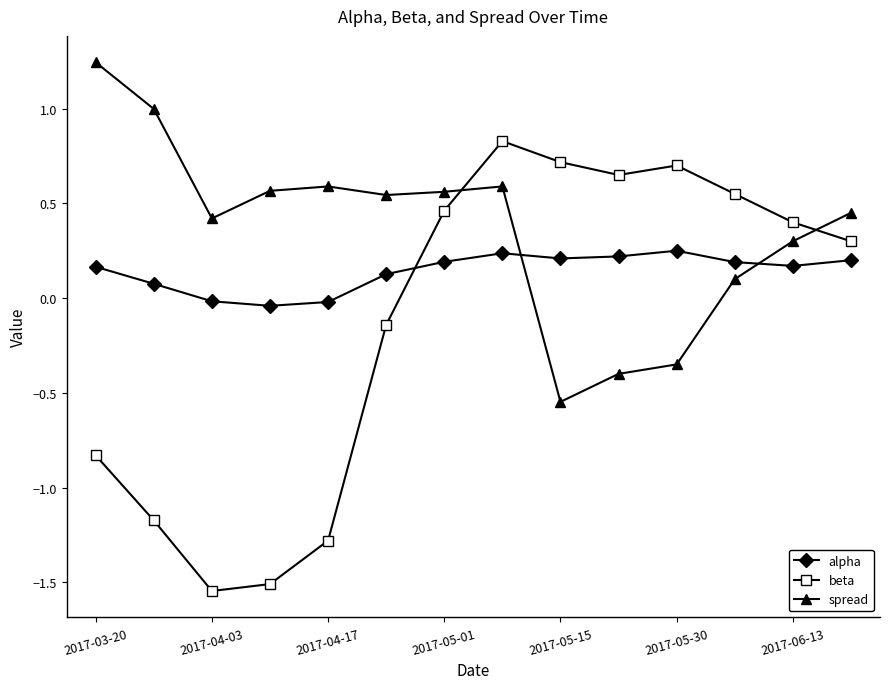

How many values in alpha are below zero?

3